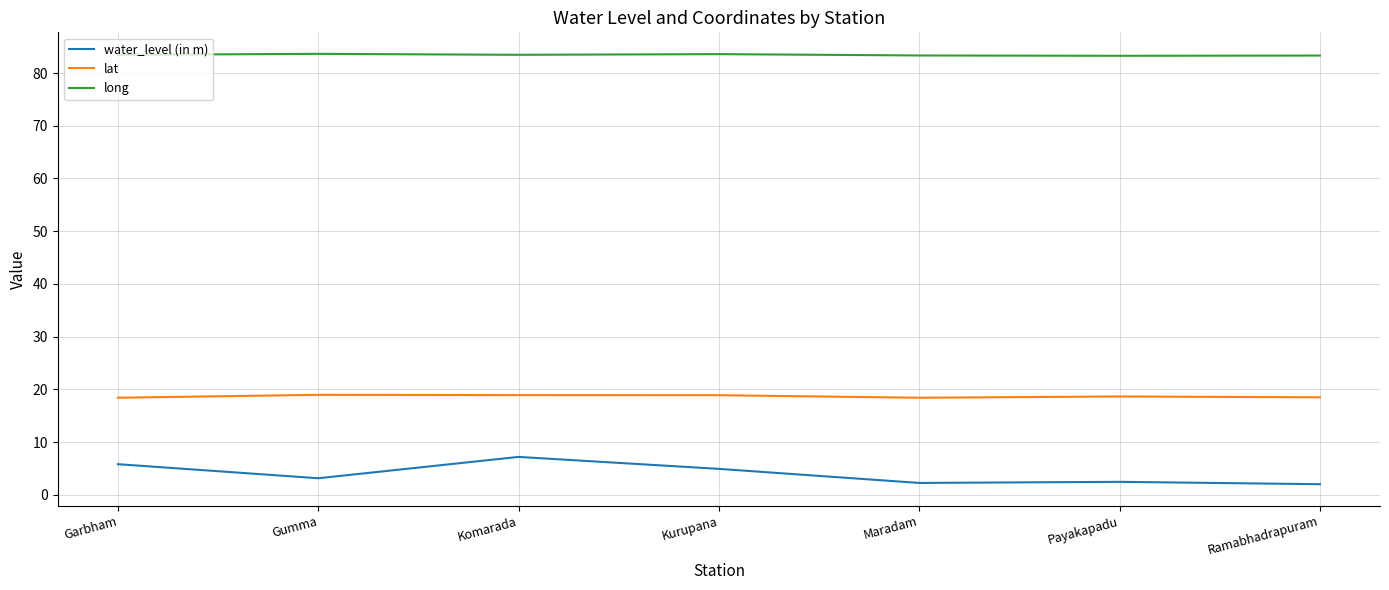

True or false: long and lat cross at least once.

False